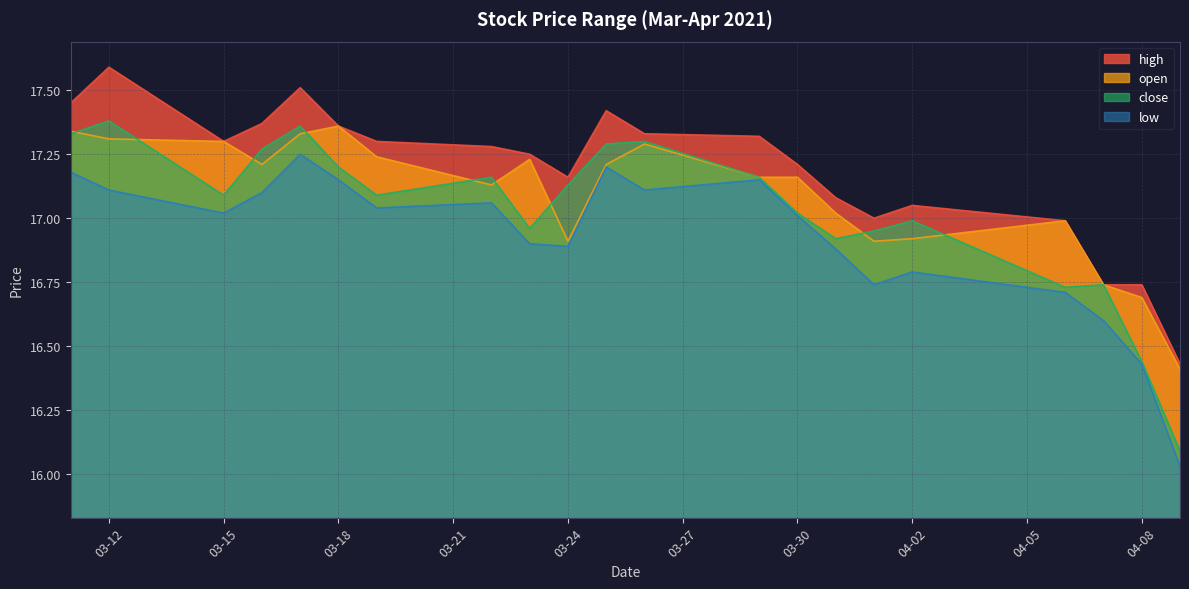

Is it true that high equals 17.0 at 2021-04-01?

True